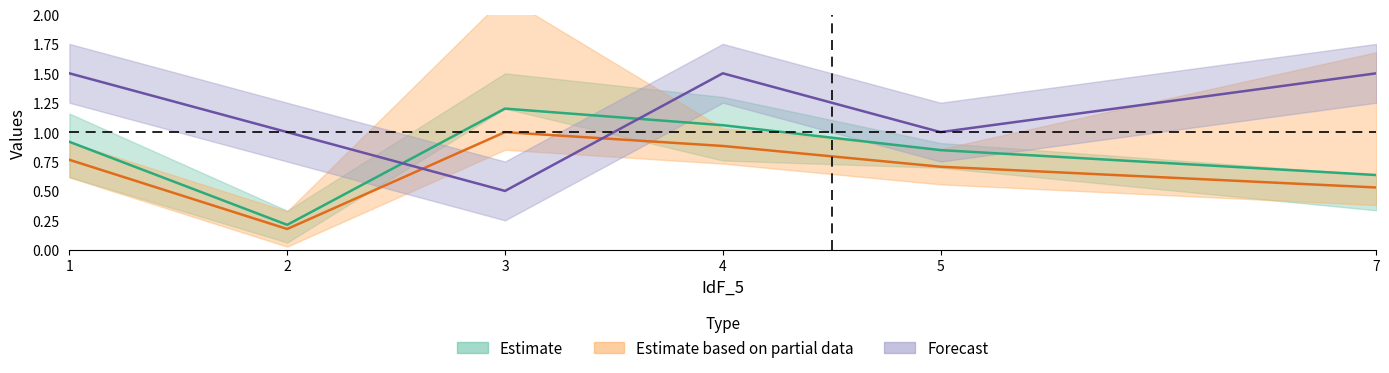

Where does the col_4 series first go above 1?

1